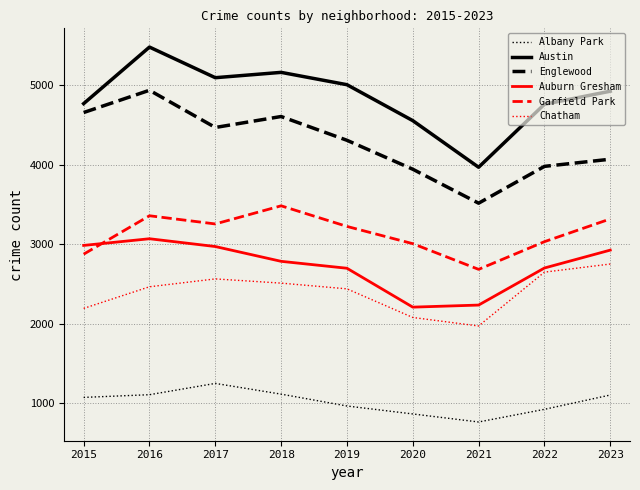

Which series has the largest range (max minus min)?

Austin